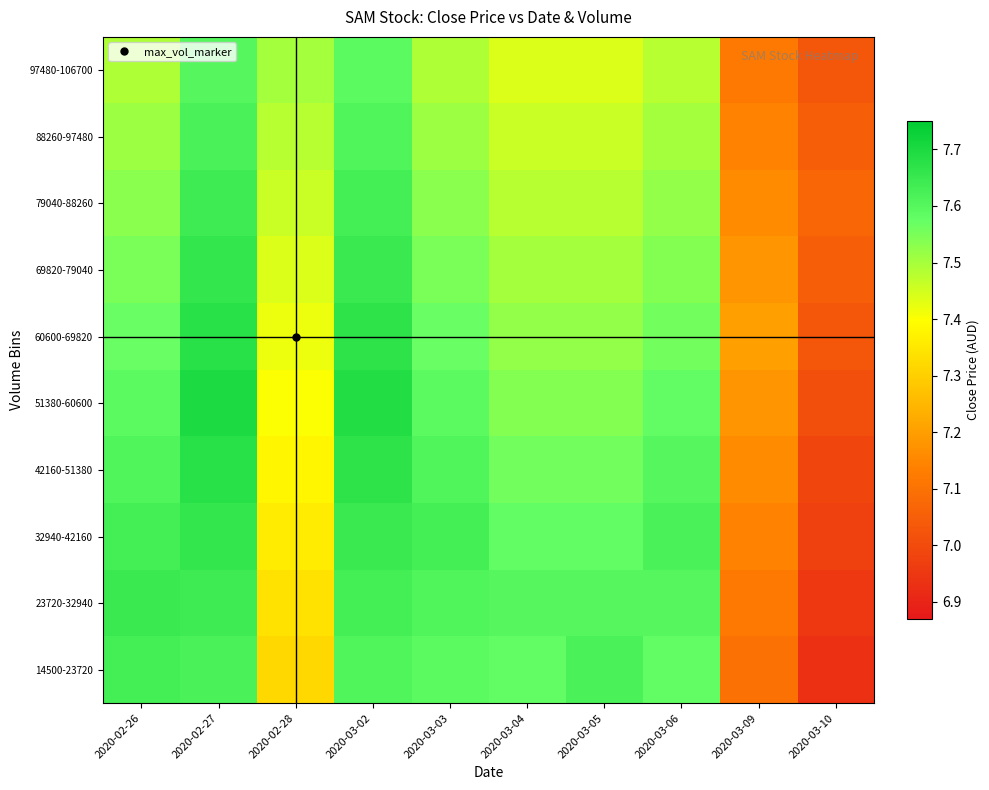

At which category is the sum across all series the highest?

2020-02-27